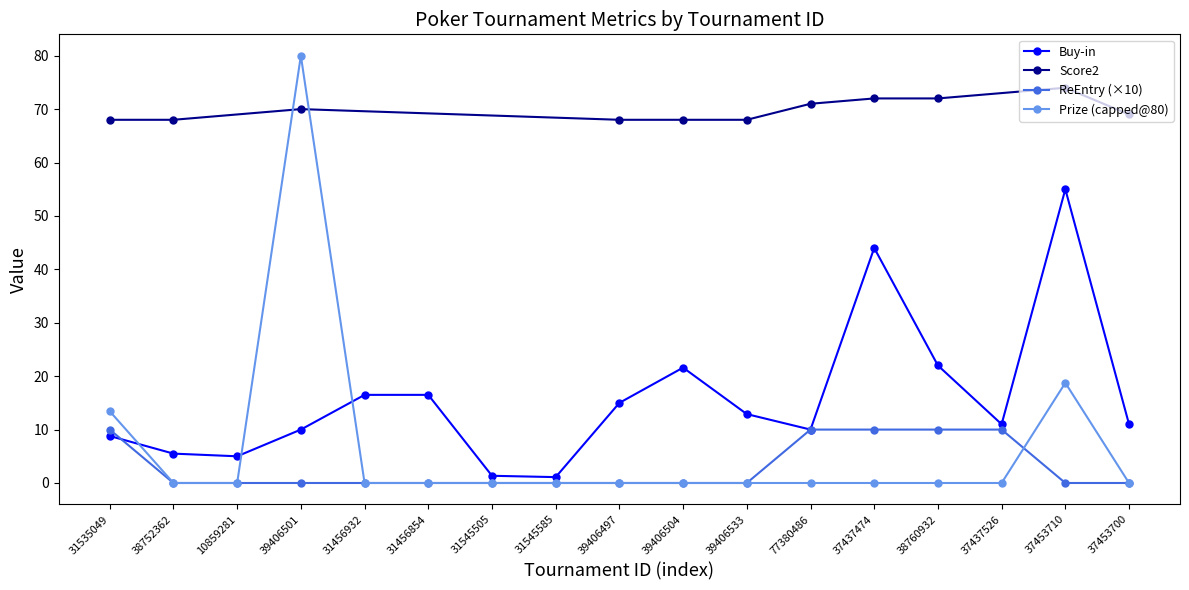

What is the difference between the maximum and second lowest values in the Buy-in series?

53.6